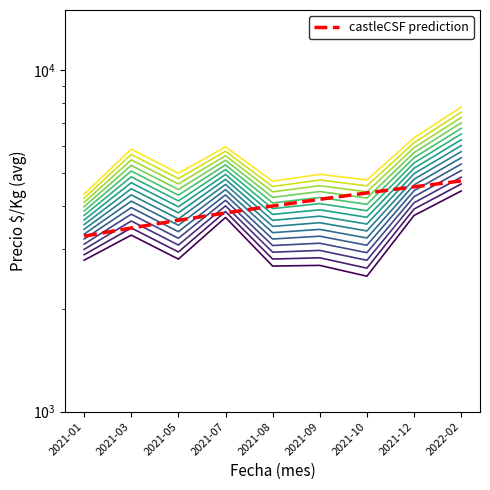

Is this an area chart (filled region under the line)?

No